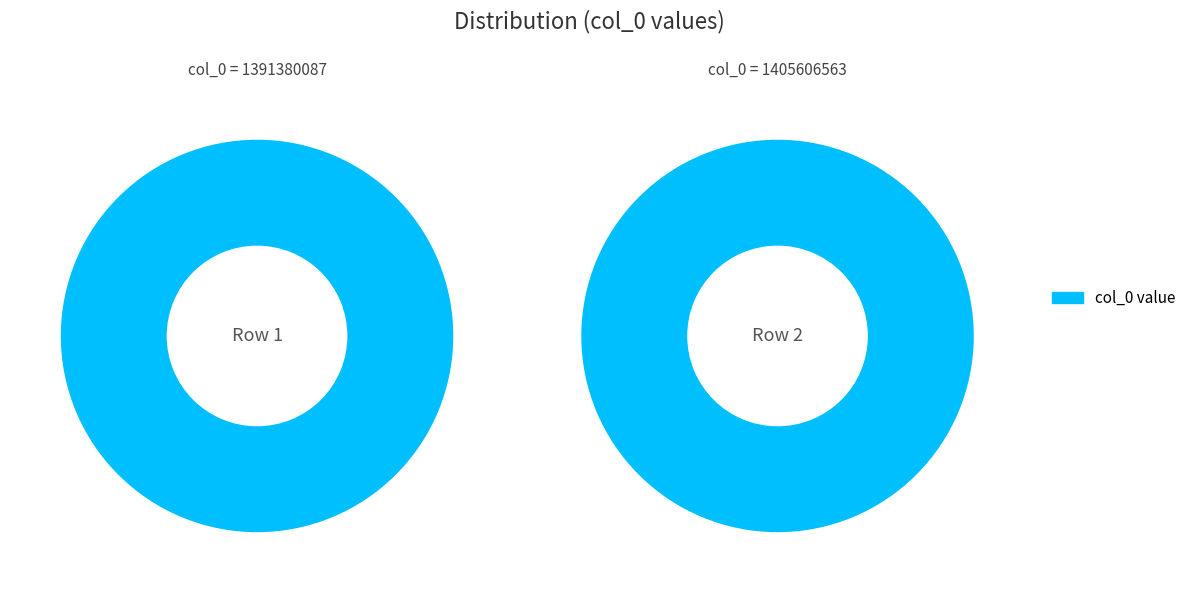

Combined, do 1391380087 and 1405606563 account for over 50%?

Yes